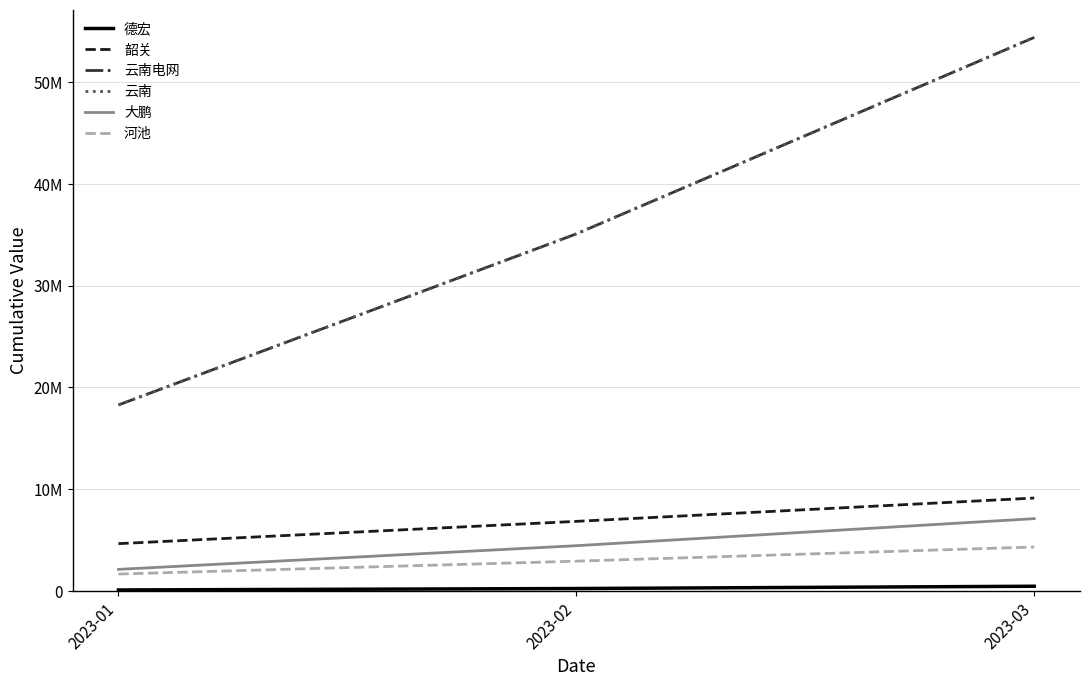

The 河池 series shows 2933009 at 2023-02. True or false?

True